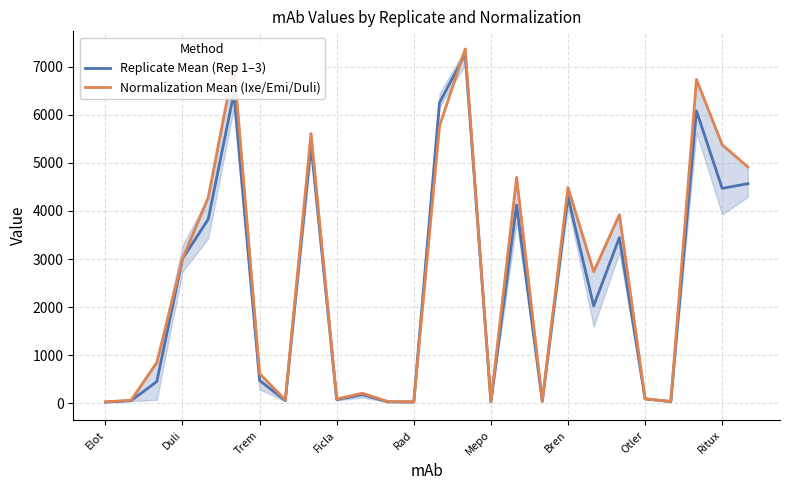

Reading left to right, what are all the values shown in this chart?

Replicate Mean (Rep 1–3): 27.0	55.7	453.0	3004.0	3825.0	6449.0	476.3	56.7	5379.7	78.3	181.7	31.0	28.7	6247.3	7257.0	31.7	4124.7	42.3	4296.7	2027.0	3445.3	94.3	36.0	6079.0	4468.3	4566.3
Normalization Mean (Ixe/Emi/Duli): 31.0	66.0	851.0	3001.7	4276.0	7041.0	621.0	69.0	5608.0	90.0	211.0	37.0	35.0	5764.0	7365.0	37.0	4697.3	52.0	4488.3	2738.3	3923.0	94.0	40.0	6731.0	5375.0	4914.0